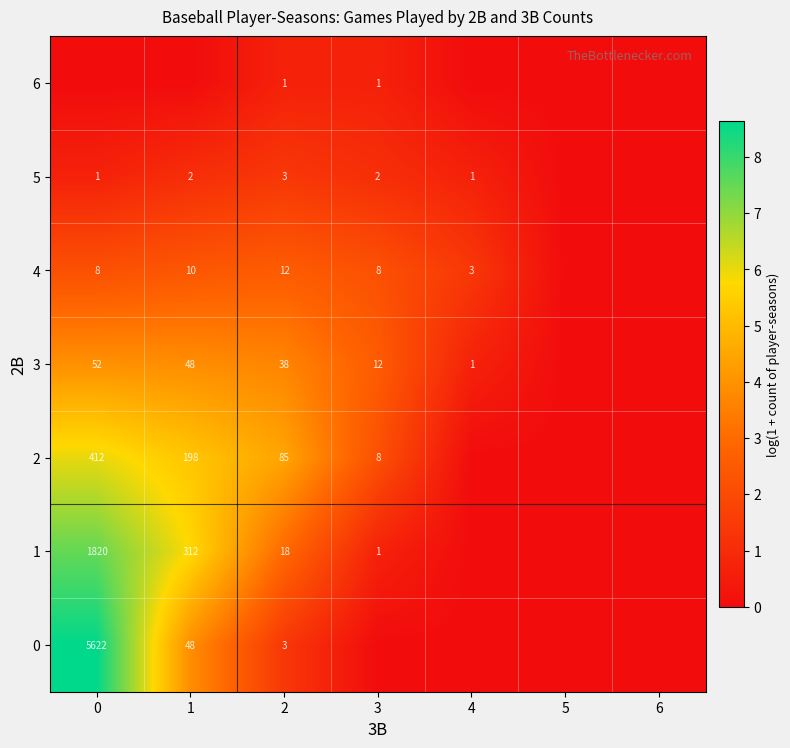

What is the total value across all series at 2?

160